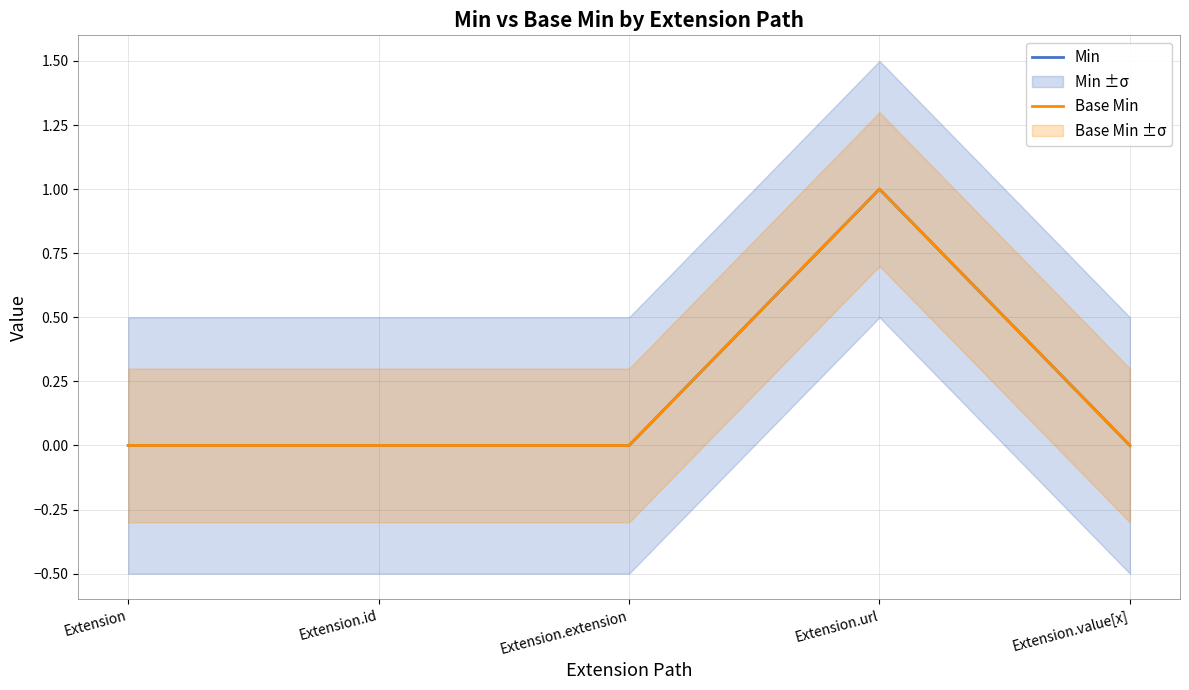

Rank the series at Extension.value[x] from highest to lowest value.

Min, Base Min